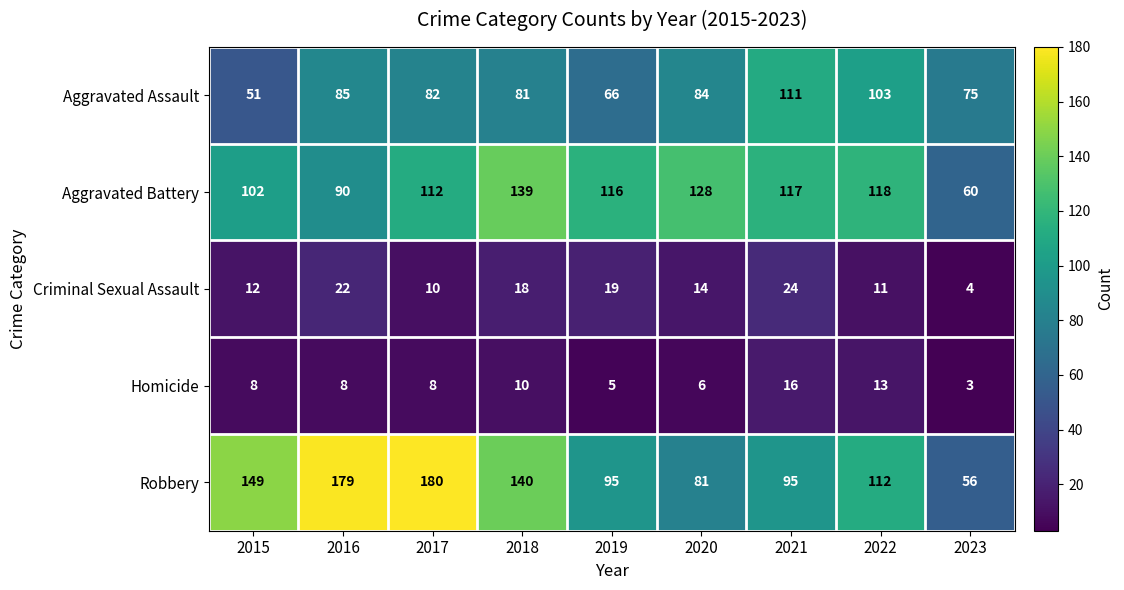

Between 2016 and 2021, which series saw the biggest shift?

Robbery